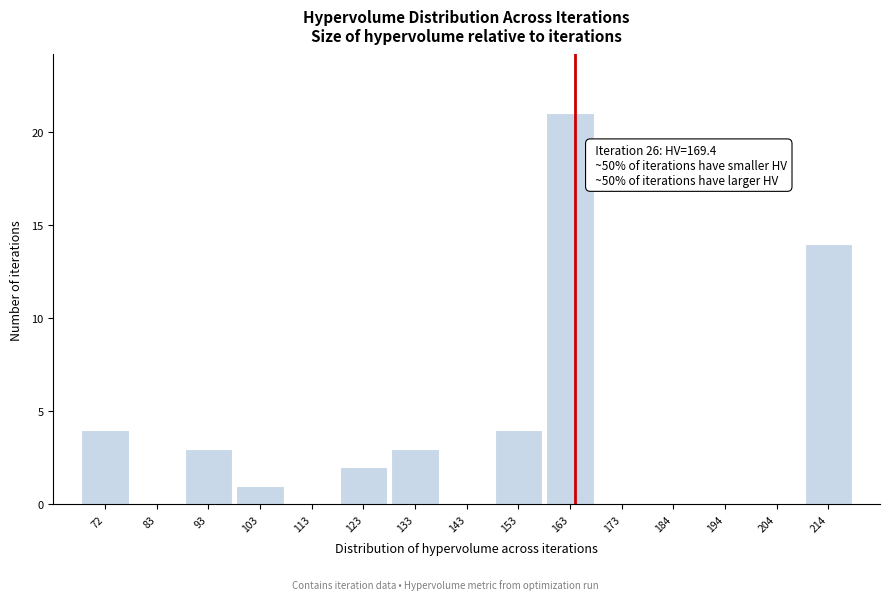

Reading left to right, transcribe all the data shown in this chart.

72=4	83=0	93=3	103=1	113=0	123=2	133=3	143=0	153=4	163=21	173=0	184=0	194=0	204=0	214=14